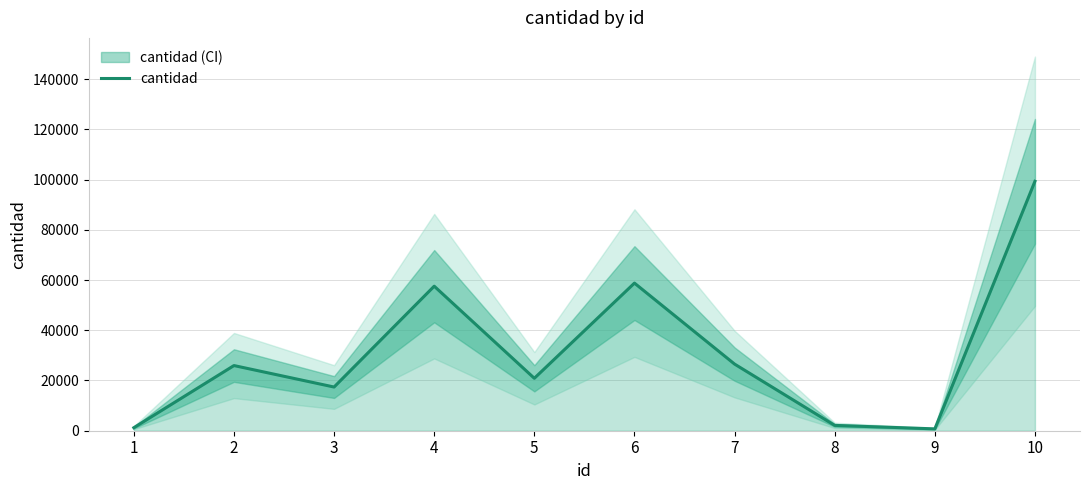

The chart shows a value of 11839 at 5. True or false?

False